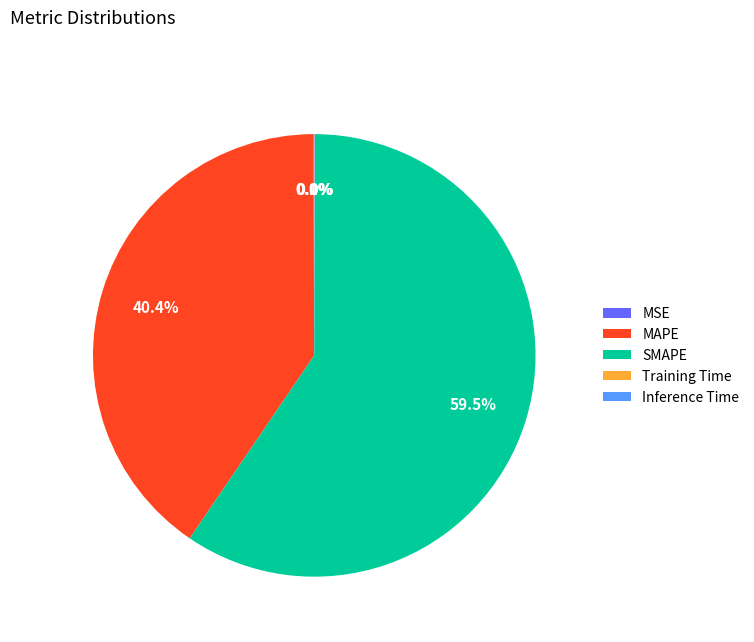

Does any single category account for the majority?

Yes